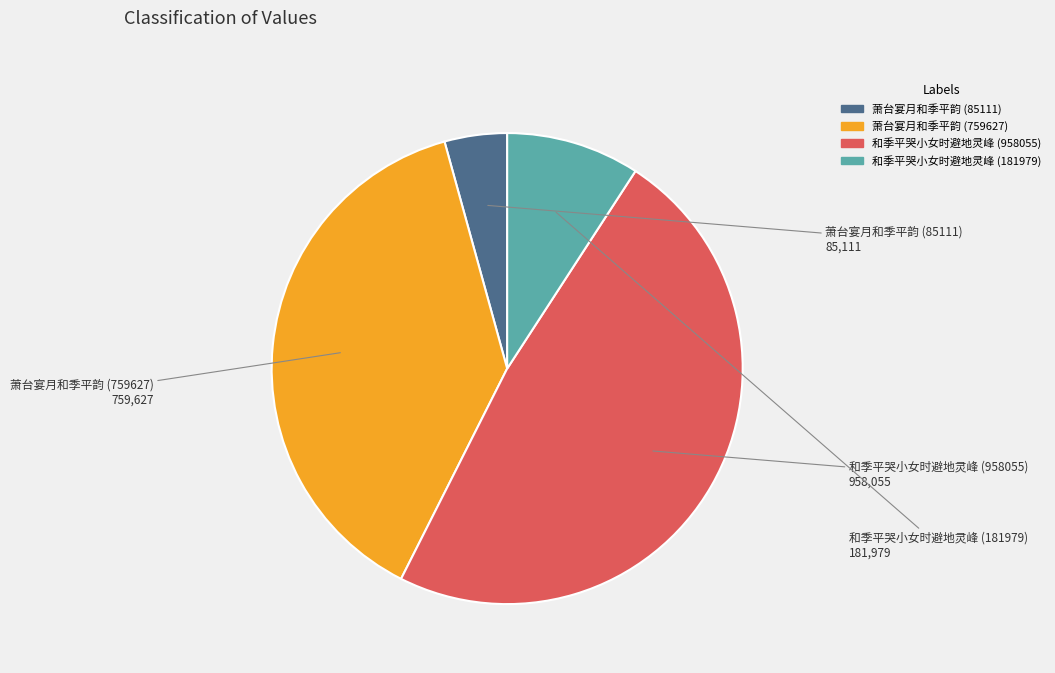

Combined, do 和季平哭小女时避地灵峰 (181979) and 萧台宴月和季平韵 (85111) account for over 50%?

No